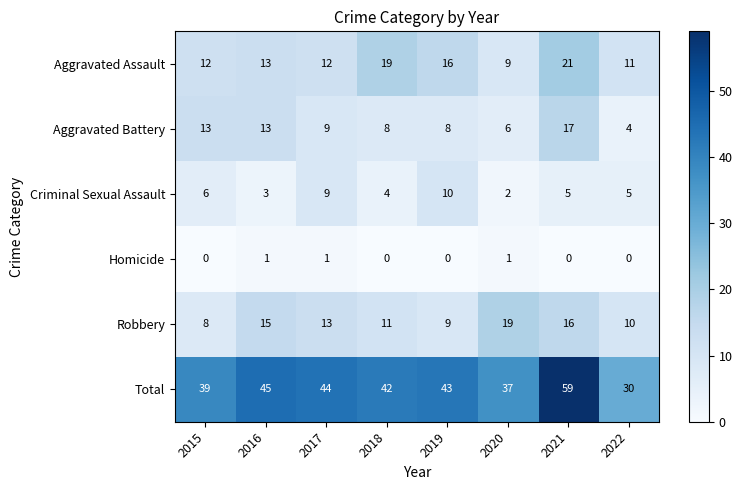

At how many categories does at least one series exceed 18?

8